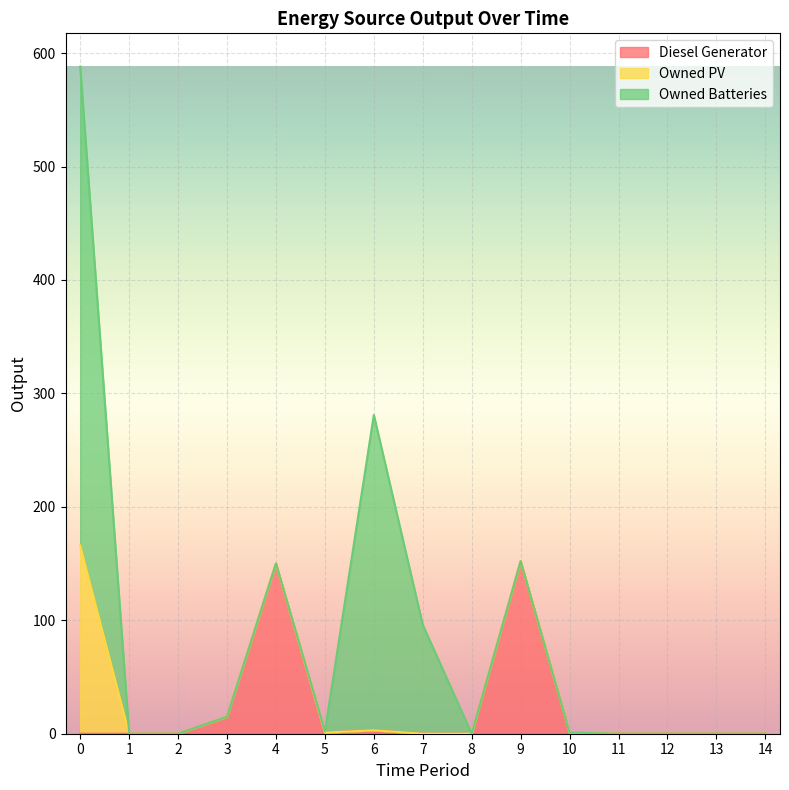

Reading left to right, transcribe all the data shown in this chart.

Diesel Generator: 0	0	0	15	150	1	3	0	0	152	1	0	0	0	0
Owned PV: 166	0	0	0	0	0	0	0	0	0	0	0	0	0	0
Owned Batteries: 422	0	0	0	0	1	278	96	0	0	0	0	0	0	0